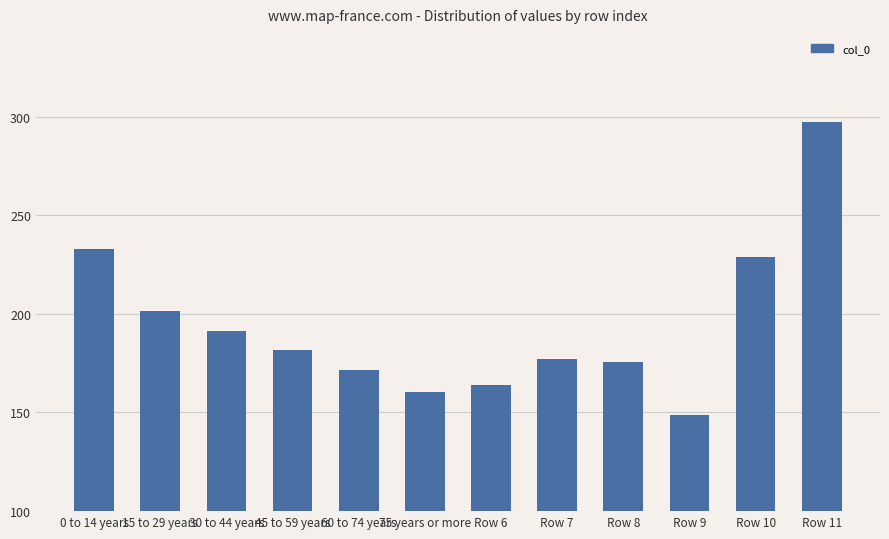

What is the difference between the values at Row 10 and Row 8?

53.2